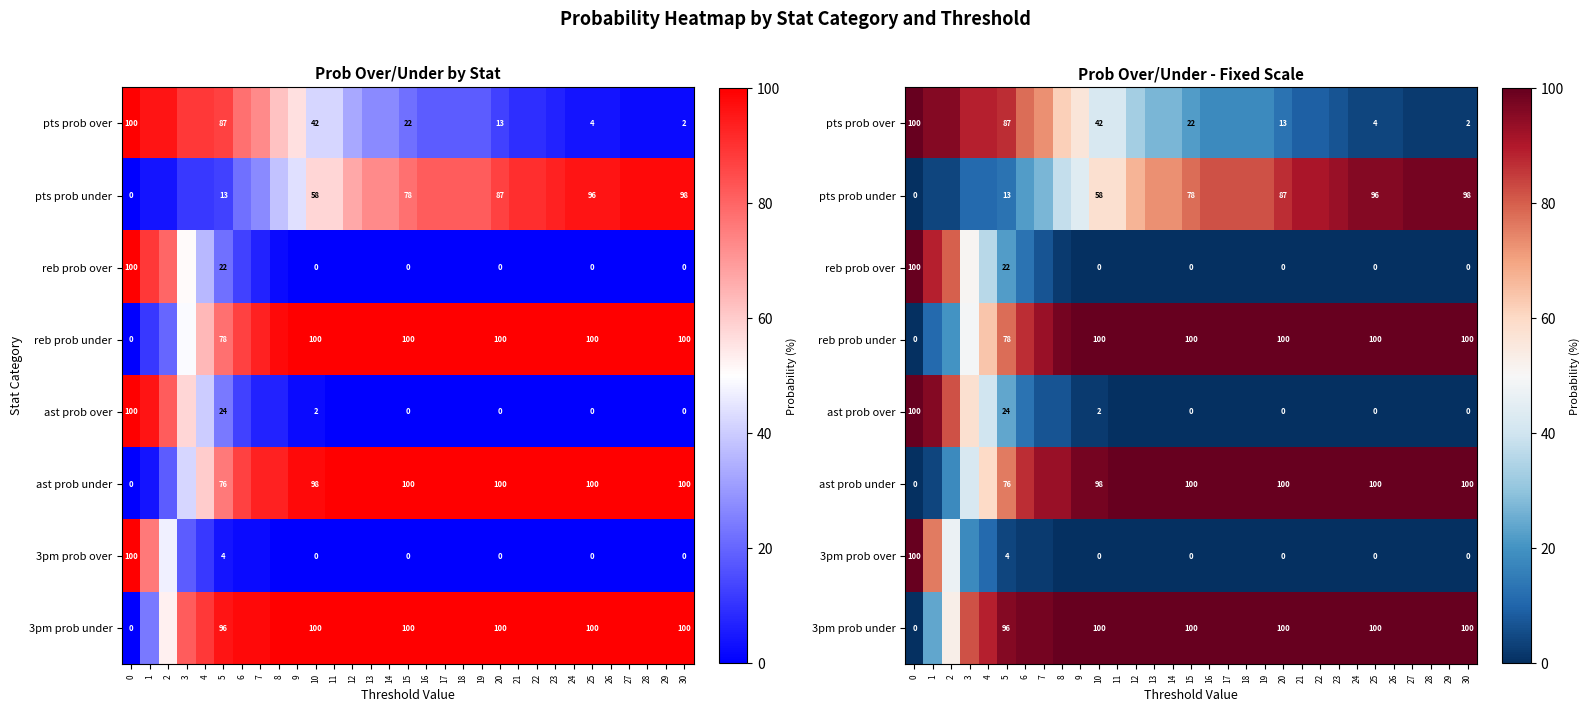

What is the difference between the second highest and second lowest values in the reb prob under series?

89